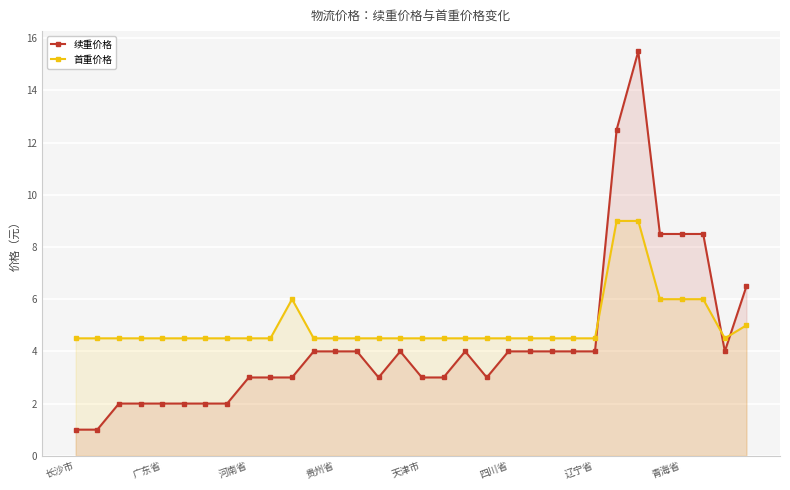

What is the value of the 续重价格 point at the 2nd from the left?

1.0